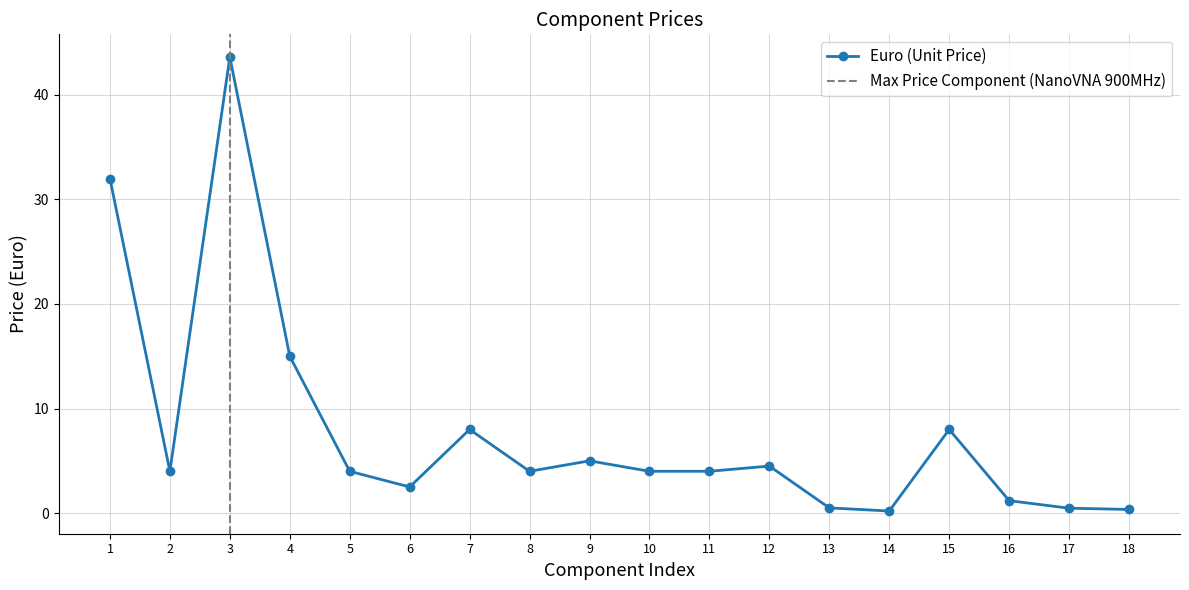

True or false: Euro (Unit Price) has a value of 1.8 at 10.

False